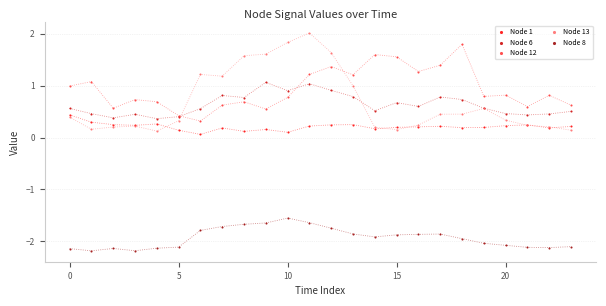

Which series contains the lowest Y value?

Node 8